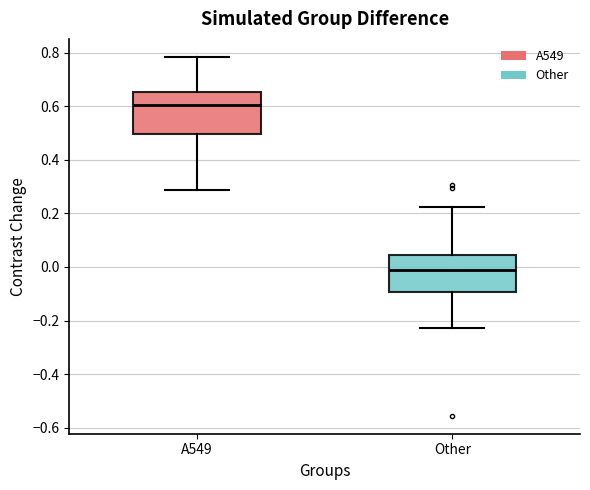

Reading left to right, transcribe this box plot: for each box, give where its median line is, the range the box spans, and where its two whiskers end, as read against the y-axis. The values are not printed on the chart, so give them approximately, as read against the axis.

A549: median 0.60, box 0.50 to 0.66, whiskers 0.28 to 0.78
Other: median 0.00, box -0.10 to 0.04, whiskers -0.22 to 0.22